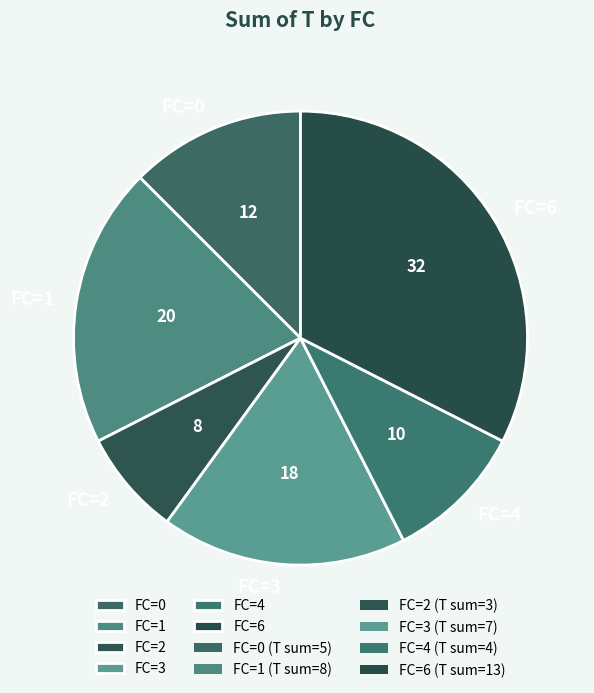

Which has a higher value, FC=3 or FC=0?

FC=3